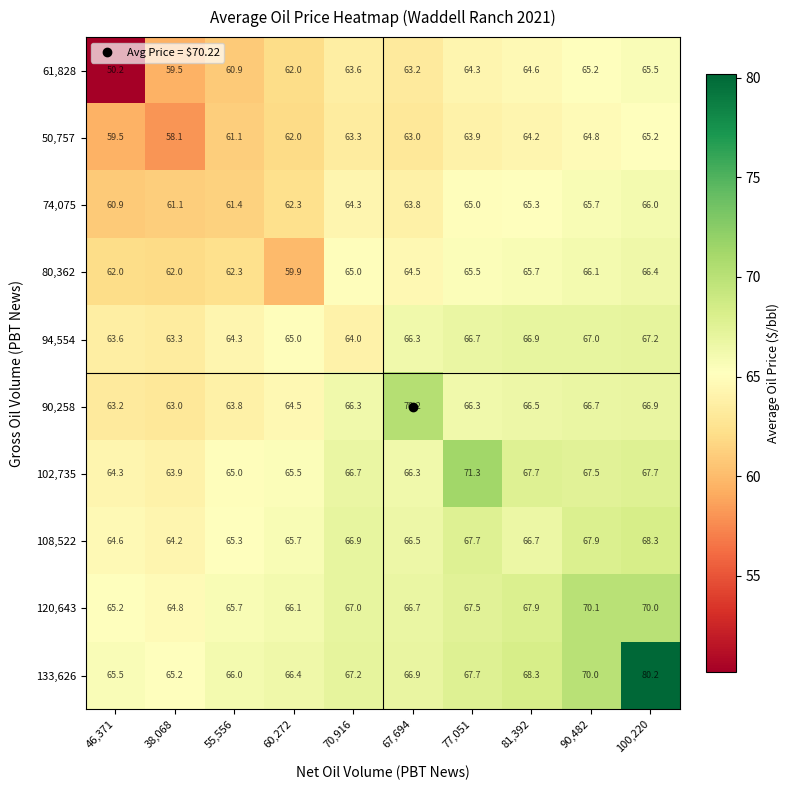

True or false: 90,258 has a value of 96.0 at 90,482.

False